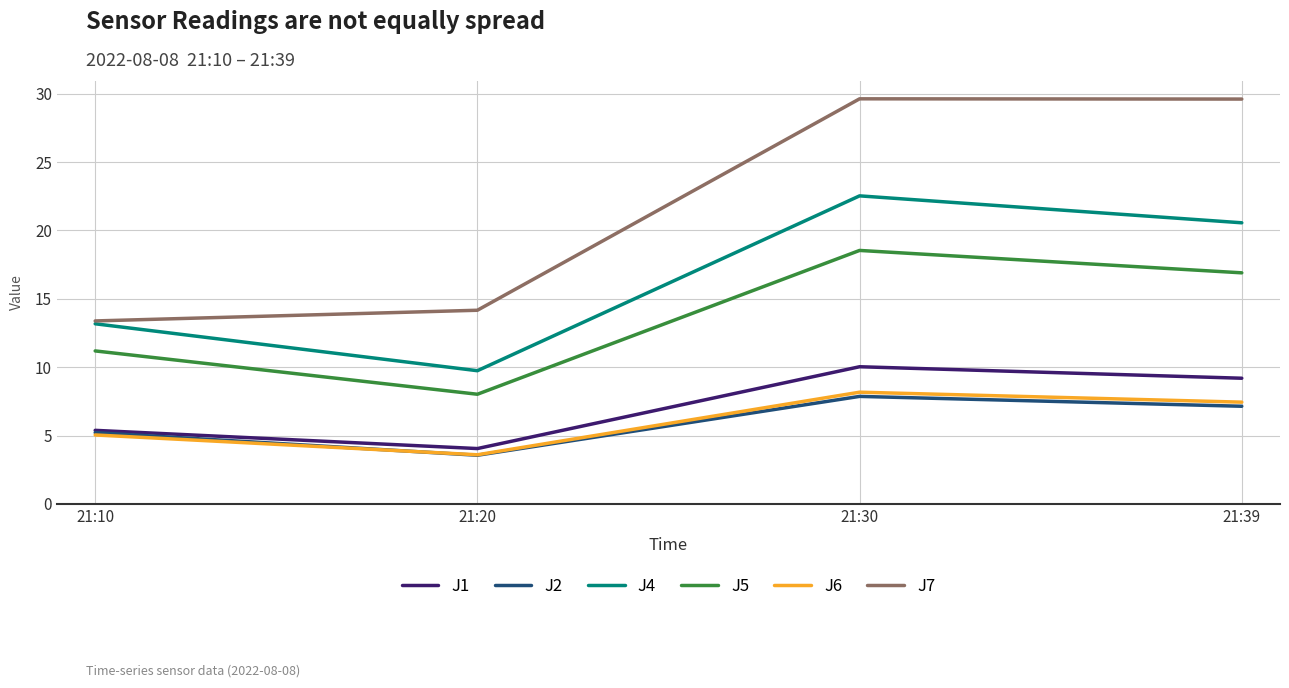

At which label does J6 first exceed 7?

21:30